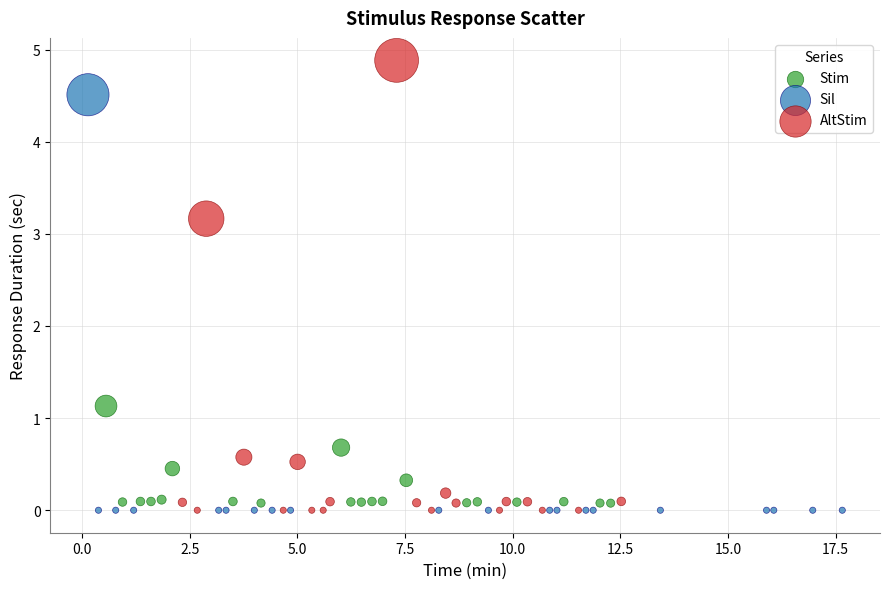

Which series reaches the maximum Y coordinate?

AltStim